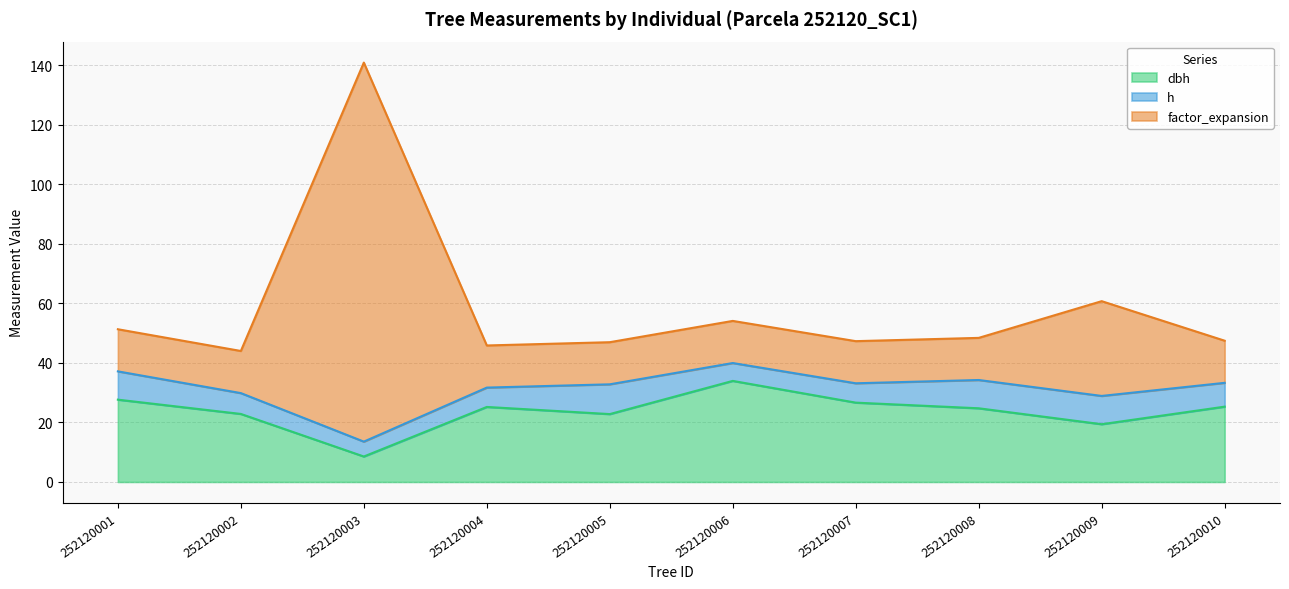

True or false: factor_expansion has a value of 84.4 at 252120010.

False